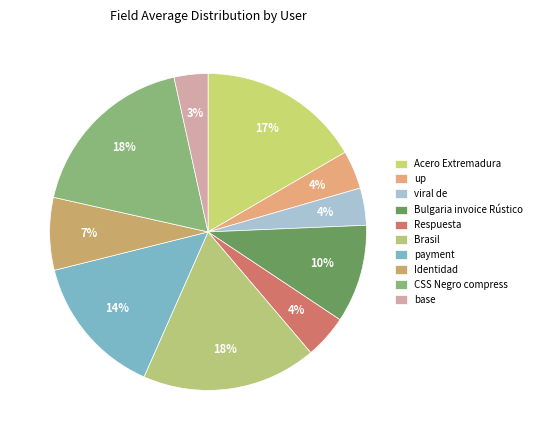

What is the total percentage of CSS Negro compress and base?

21.5%